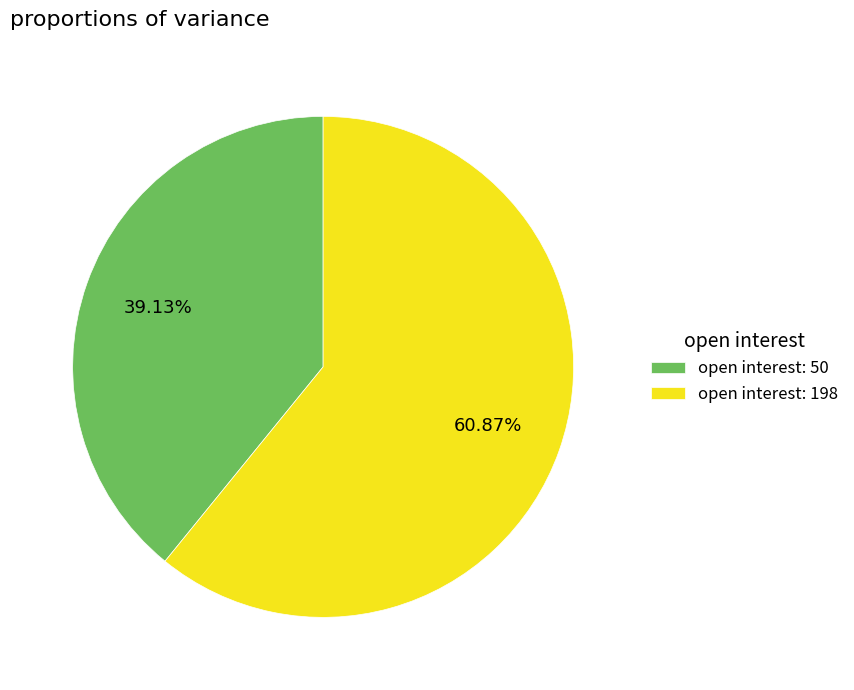

What is the smallest slice in the pie chart?

open interest: 50